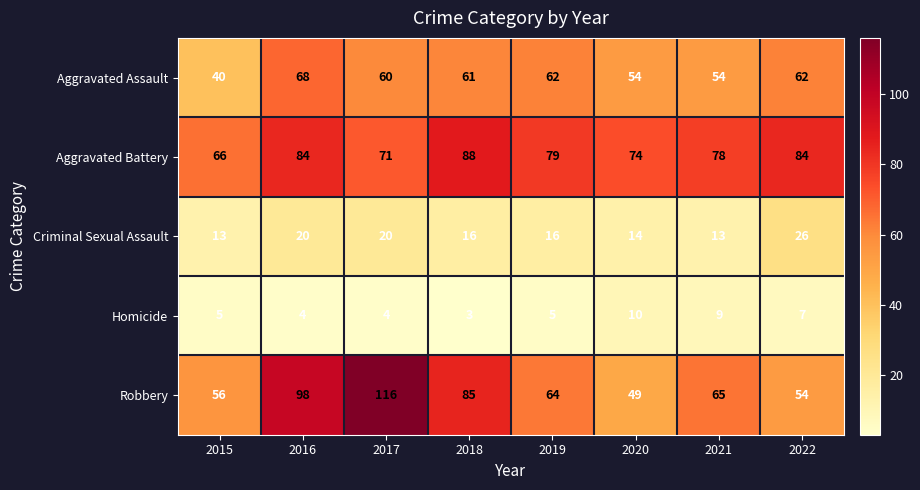

Which series has the widest spread of values?

Robbery